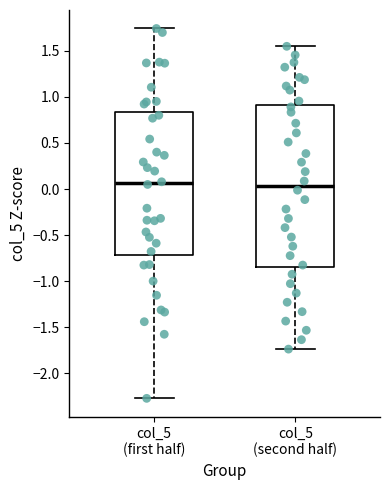

Where does the upper whisker of the box for col_5 (second half) end on the y-axis? The values are not printed on the chart, so give them approximately, as read against the axis.

1.55